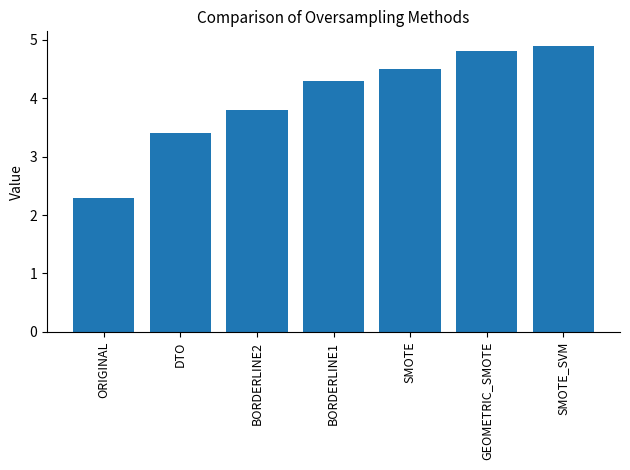

At which category does the chart reach its peak across all series?

SMOTE_SVM